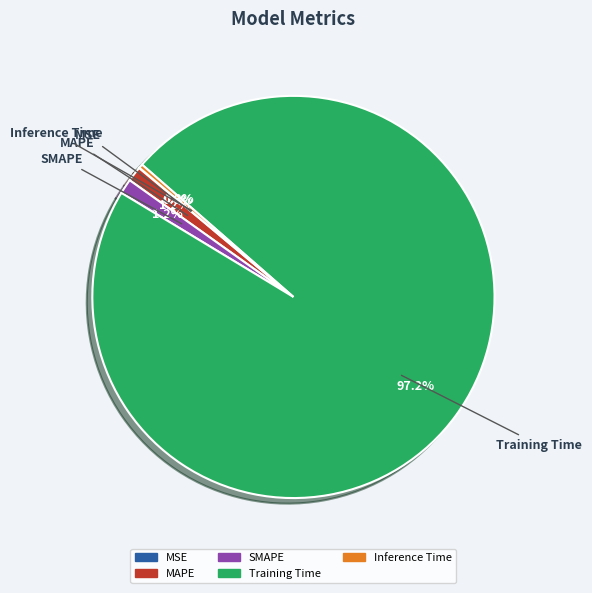

To the nearest percent, what percentage of the pie is Training Time?

97%